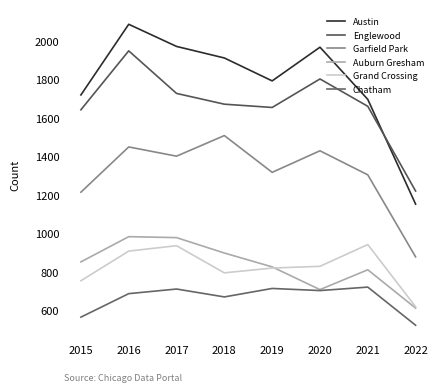

Reading left to right, what are all the values shown in this chart?

Austin: 2015=1719	2016=2086	2017=1971	2018=1911	2019=1792	2020=1967	2021=1696	2022=1152
Englewood: 2015=1642	2016=1948	2017=1727	2018=1671	2019=1654	2020=1802	2021=1660	2022=1220
Garfield Park: 2015=1214	2016=1449	2017=1401	2018=1508	2019=1317	2020=1429	2021=1304	2022=878
Auburn Gresham: 2015=852	2016=983	2017=978	2018=898	2019=826	2020=708	2021=811	2022=612
Grand Crossing: 2015=754	2016=908	2017=936	2018=795	2019=820	2020=829	2021=942	2022=619
Chatham: 2015=565	2016=687	2017=711	2018=670	2019=714	2020=703	2021=721	2022=523